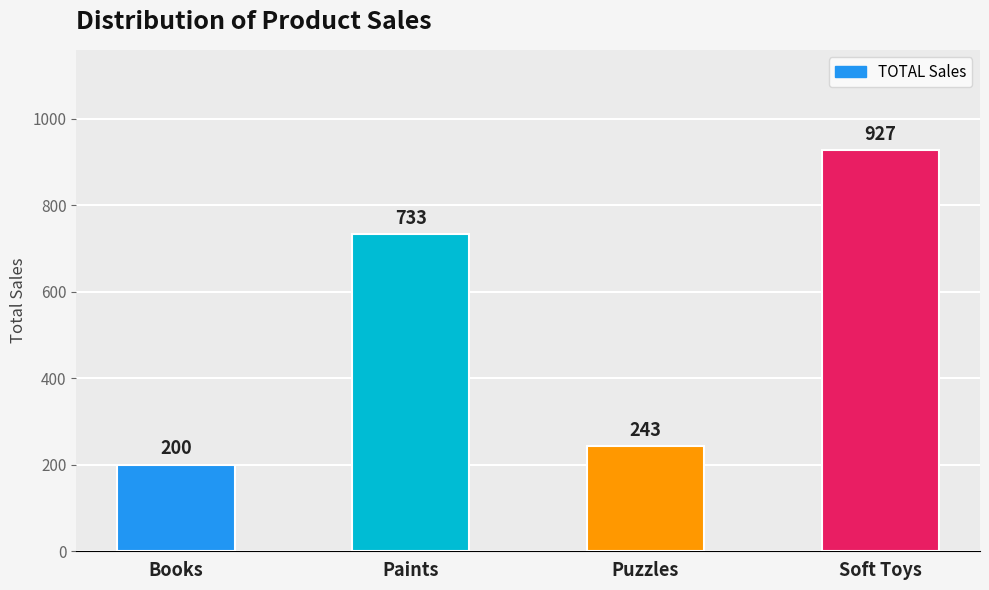

Rank the categories by value from lowest to highest.

Books, Puzzles, Paints, Soft Toys